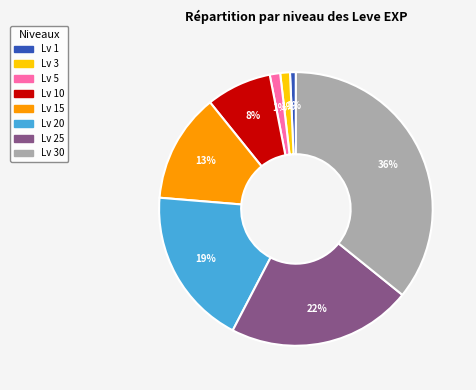

To the nearest percent, what is the difference between the largest and smallest slice percentages?

35%